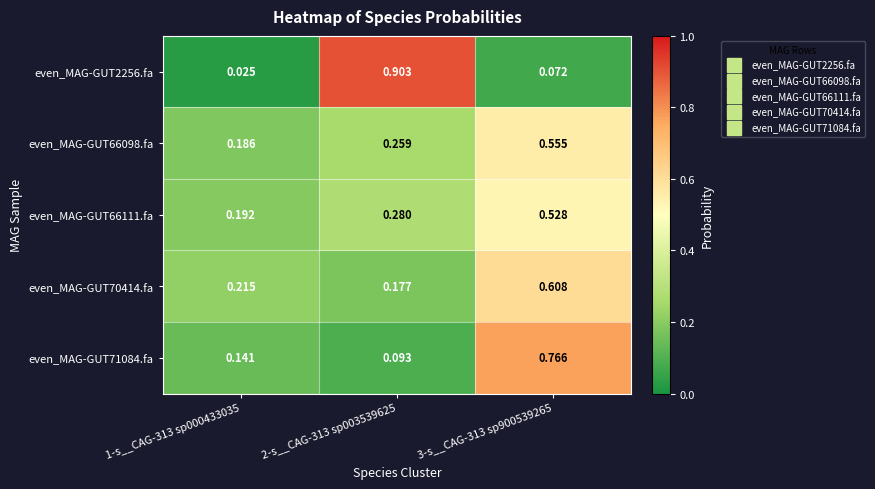

Between 1-s__CAG-313 sp000433035 and 2-s__CAG-313 sp003539625, which series saw the biggest shift?

even_MAG-GUT2256.fa